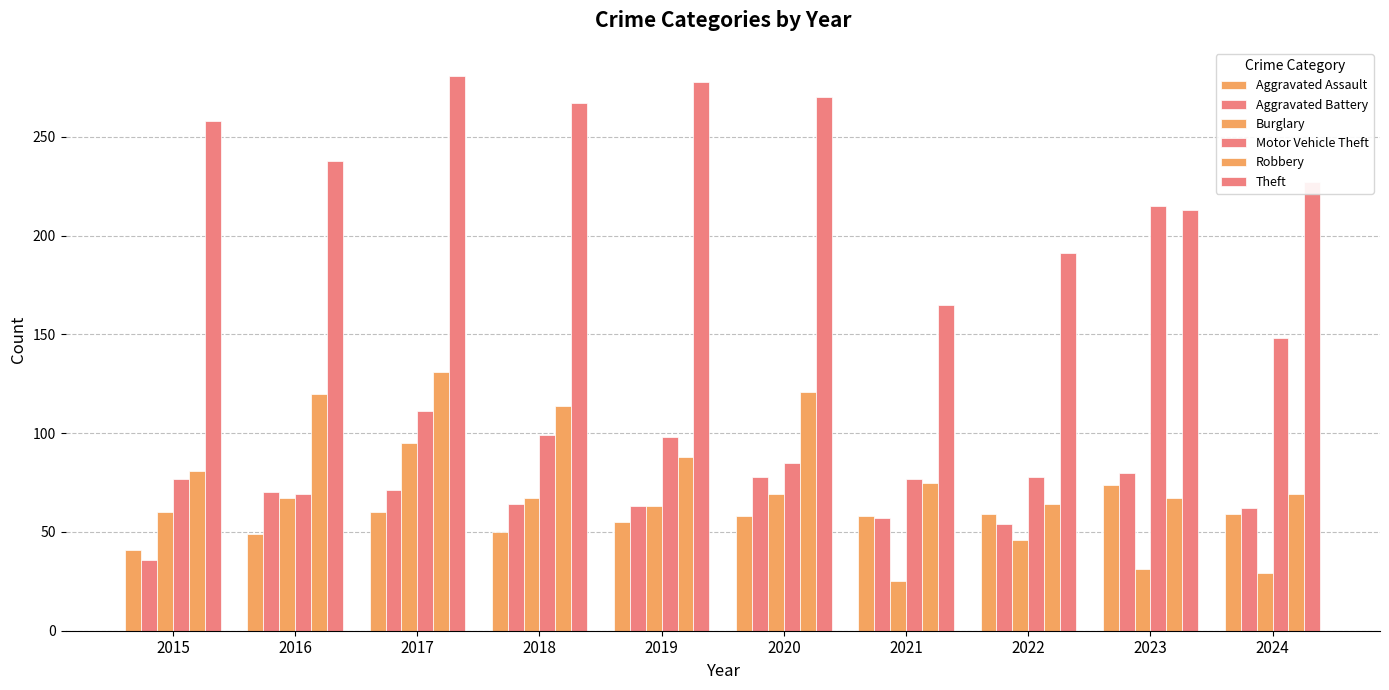

How many groups of bars are there?

10